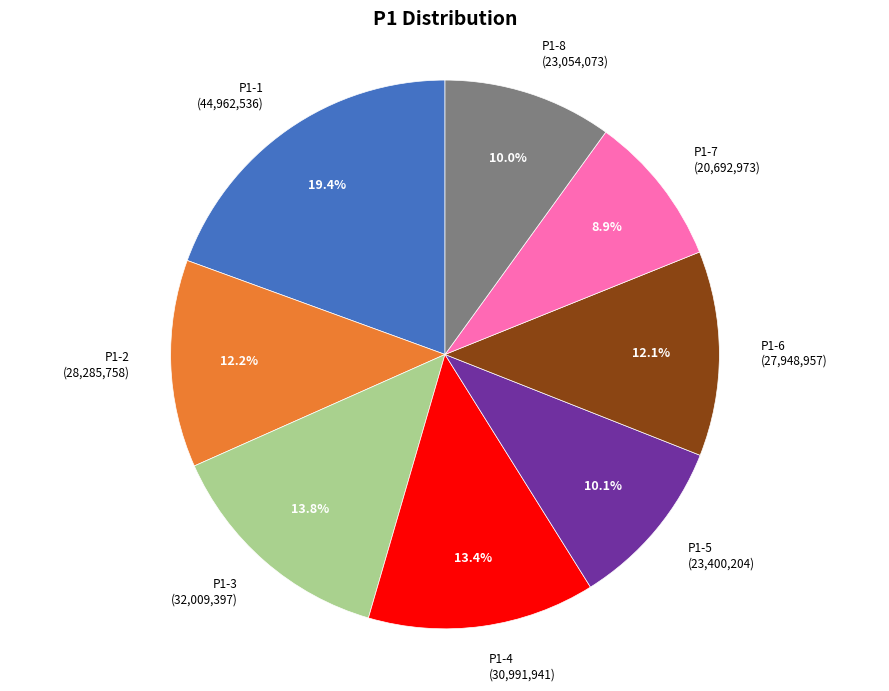

Is there any slice that represents more than half of the pie?

No